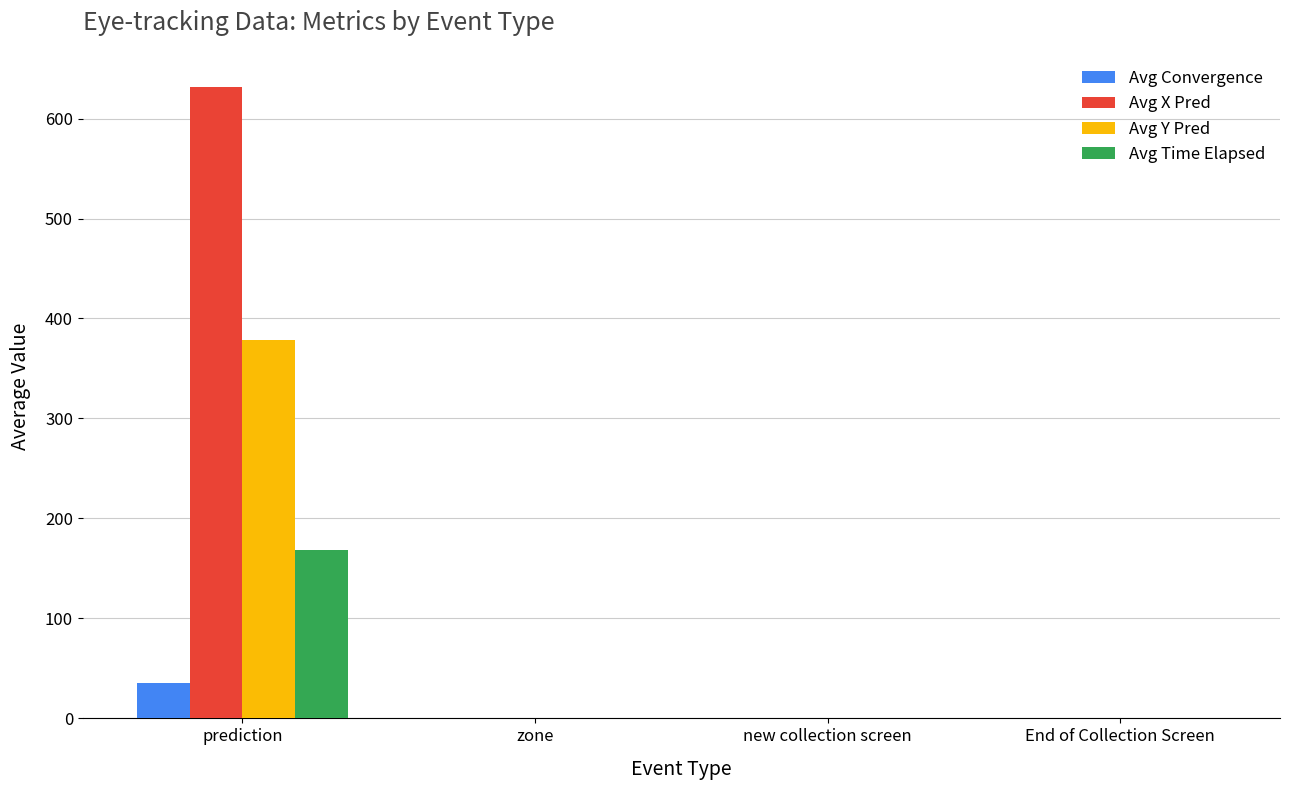

At which category is the sum across all series the highest?

prediction